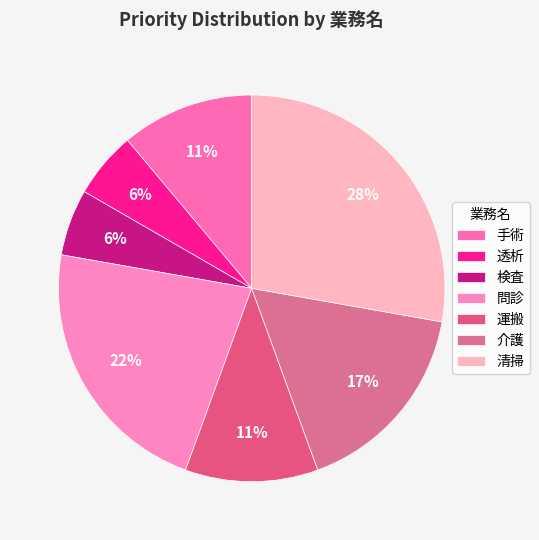

Which has a higher value, 介護 or 運搬?

介護